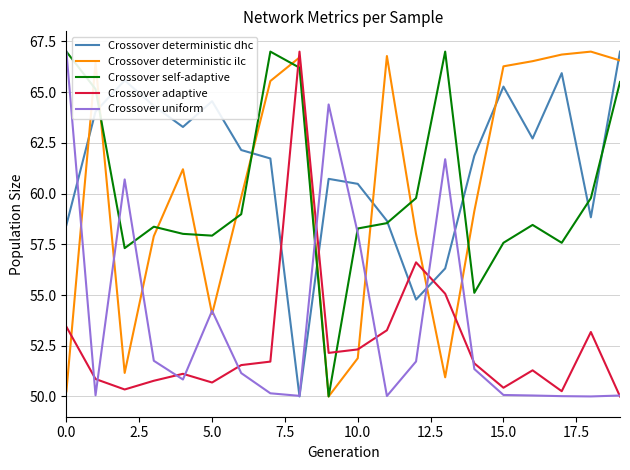

What is the minimum value for Crossover self-adaptive?

50.0